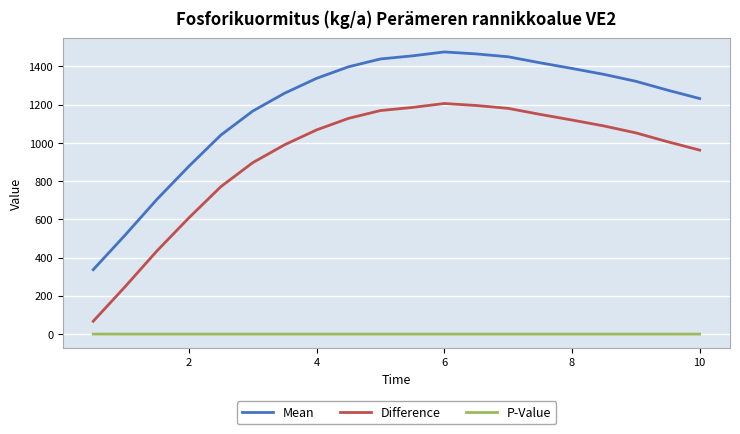

List the series in order of their overall mean, lowest first.

P-Value, Difference, Mean